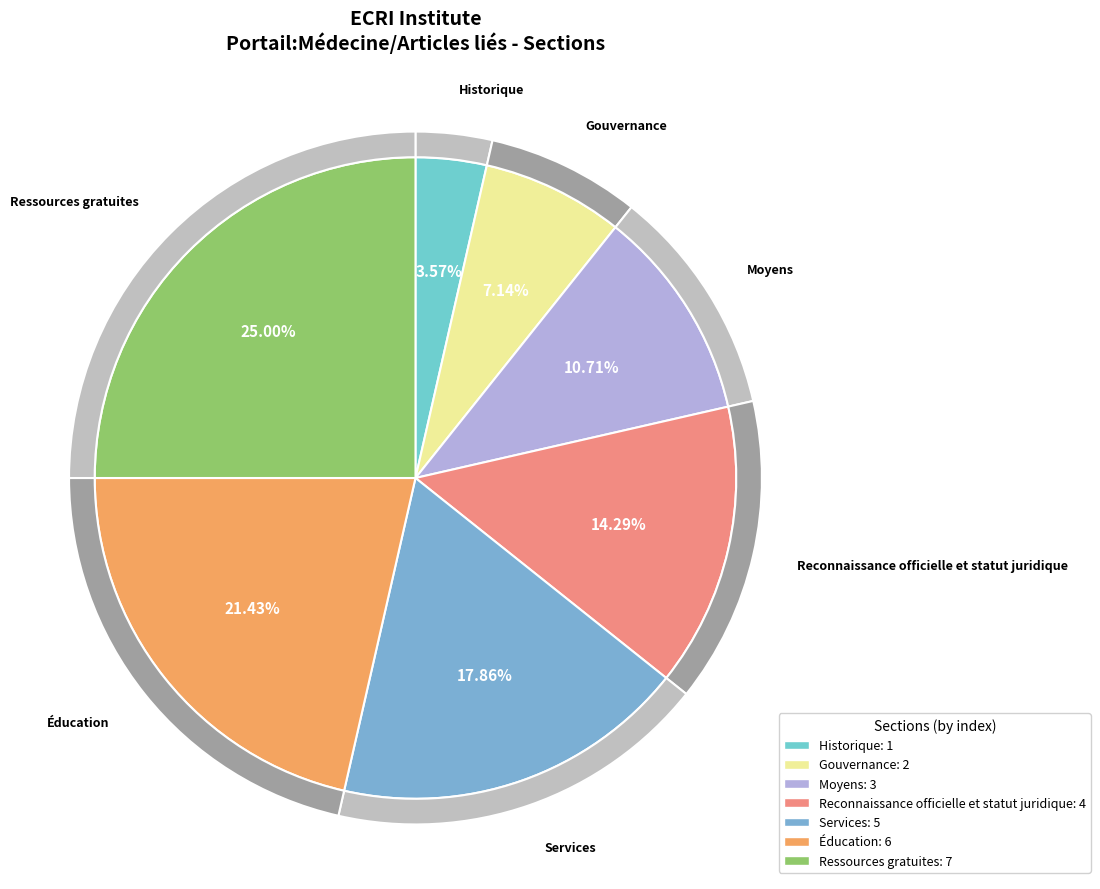

Combined, what portion of the pie is Historique and Services?

21.4%